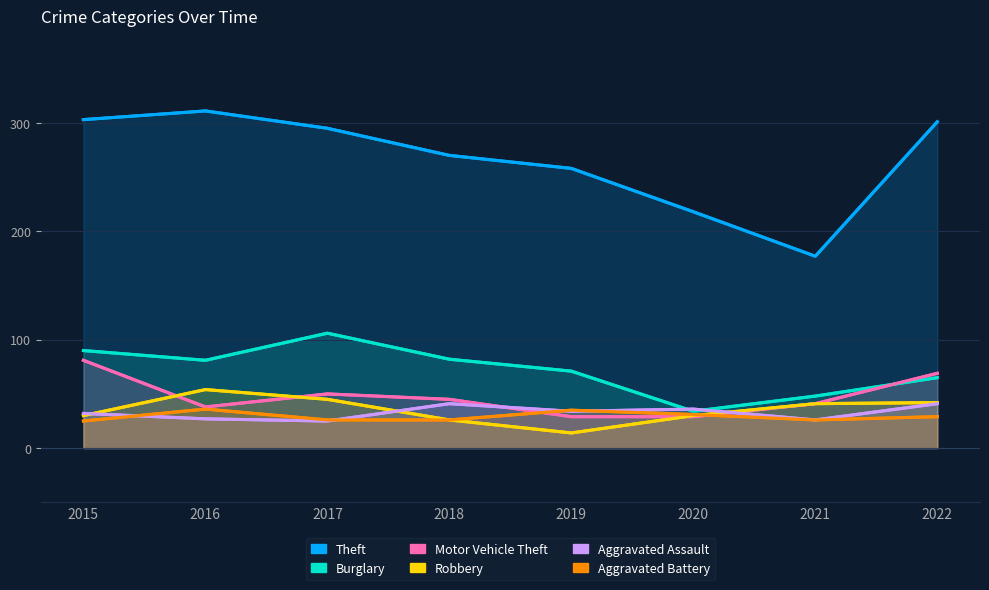

What is the approximate value of Motor Vehicle Theft at 2021, to the nearest 10?

40